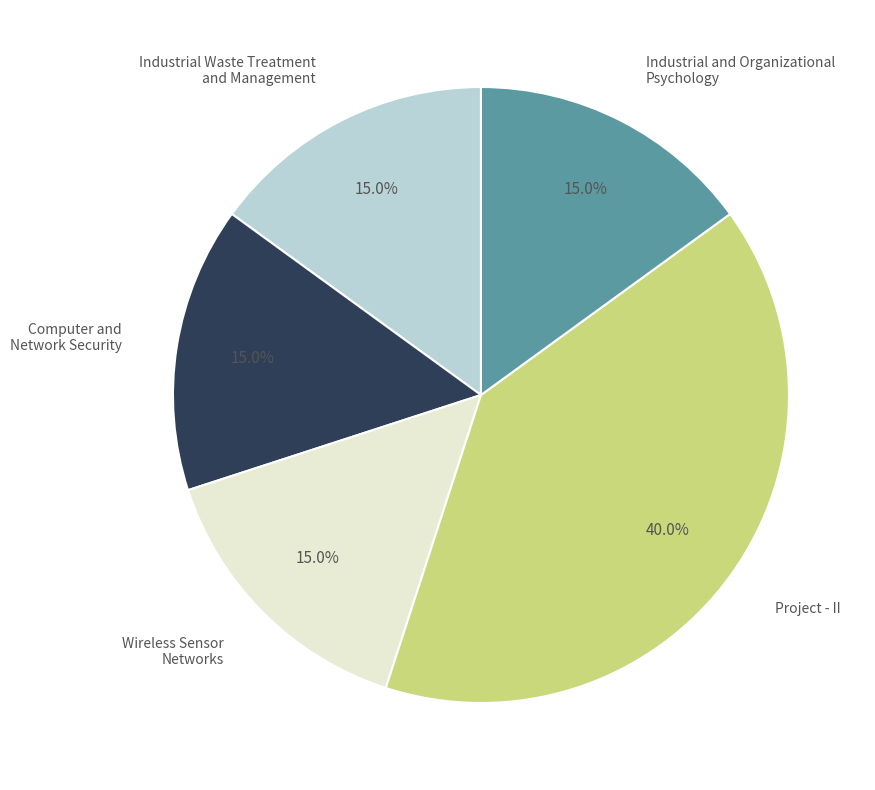

Is it true that Project - II is 40% of the pie?

True